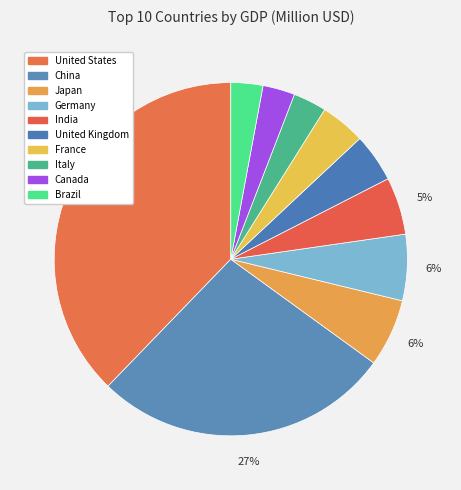

What is the change in value from Germany to Italy?

-2139.1